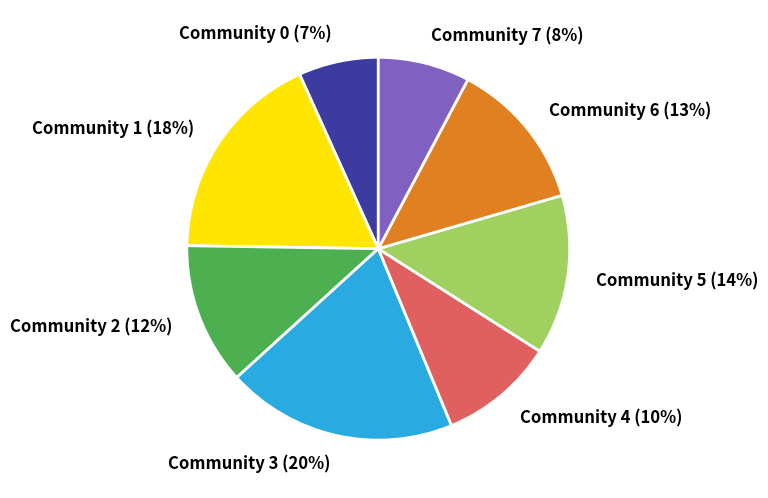

Which slice is the largest?

Community 3